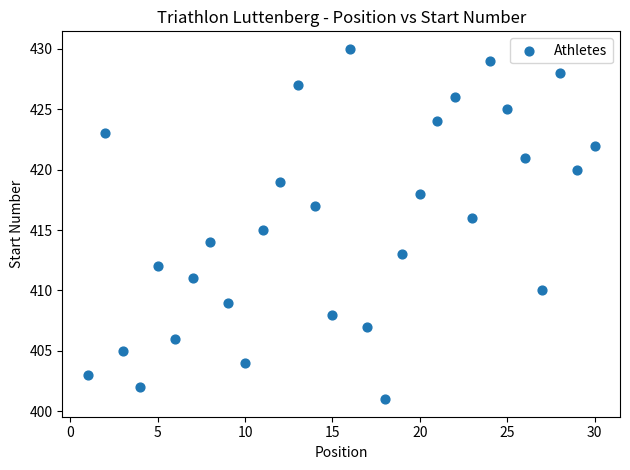

What is the range of X values (max minus min)?

29